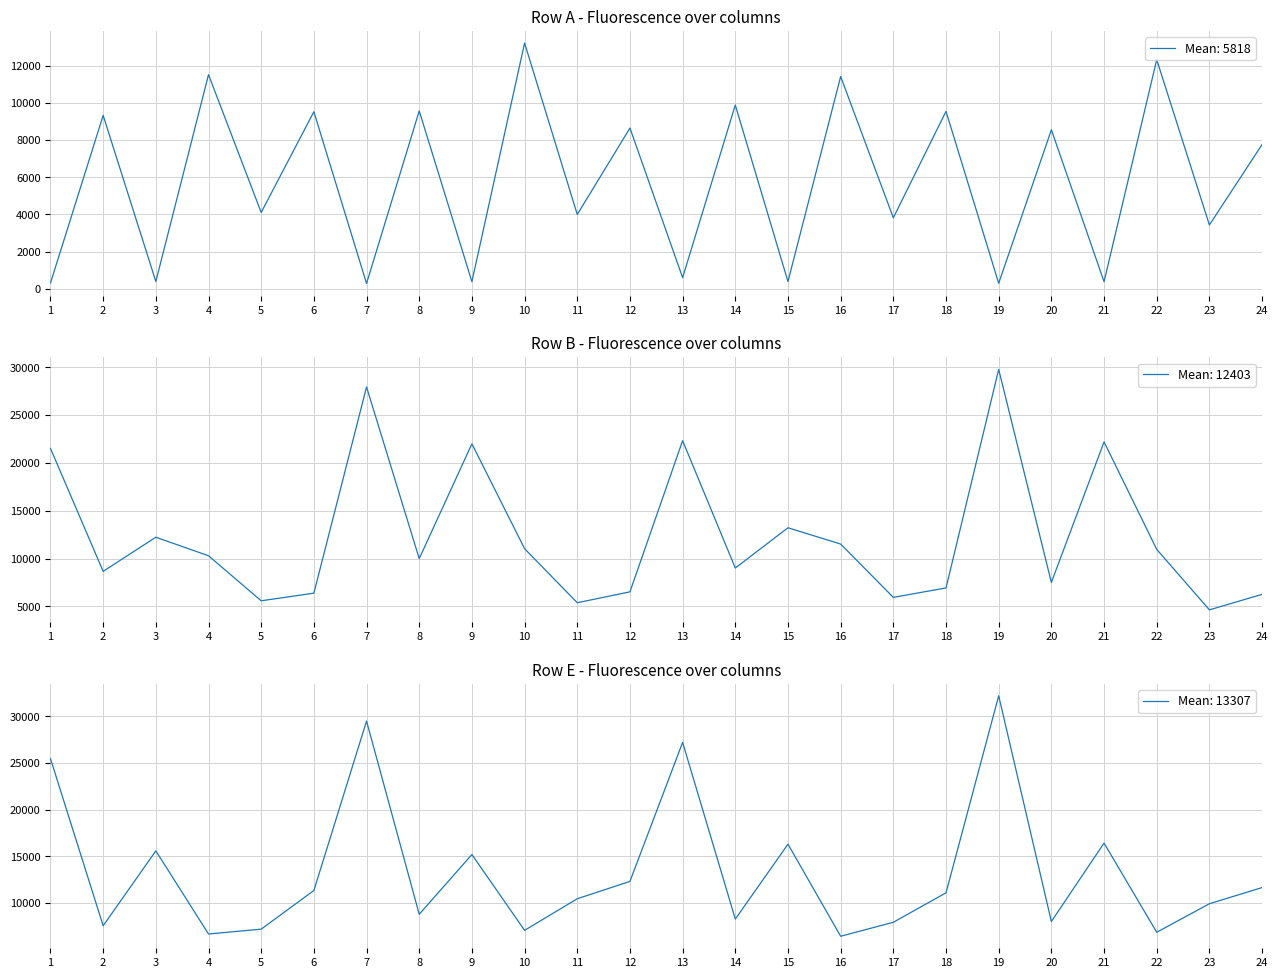

Where is the first local maximum for Row A?

2